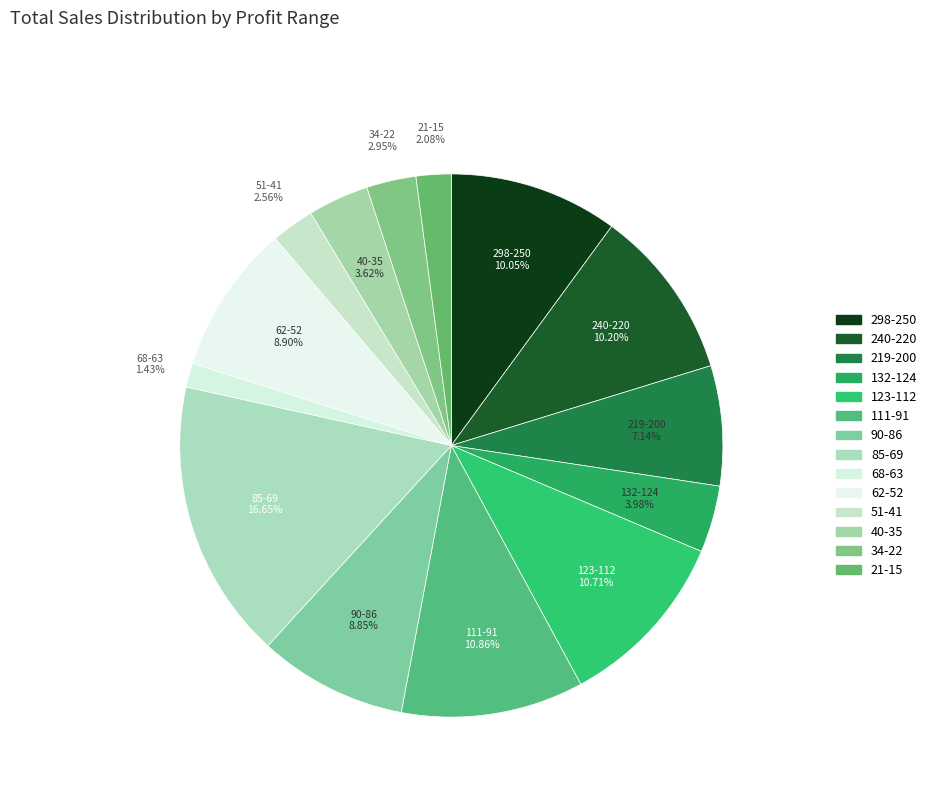

Count the number of slices in the pie.

14